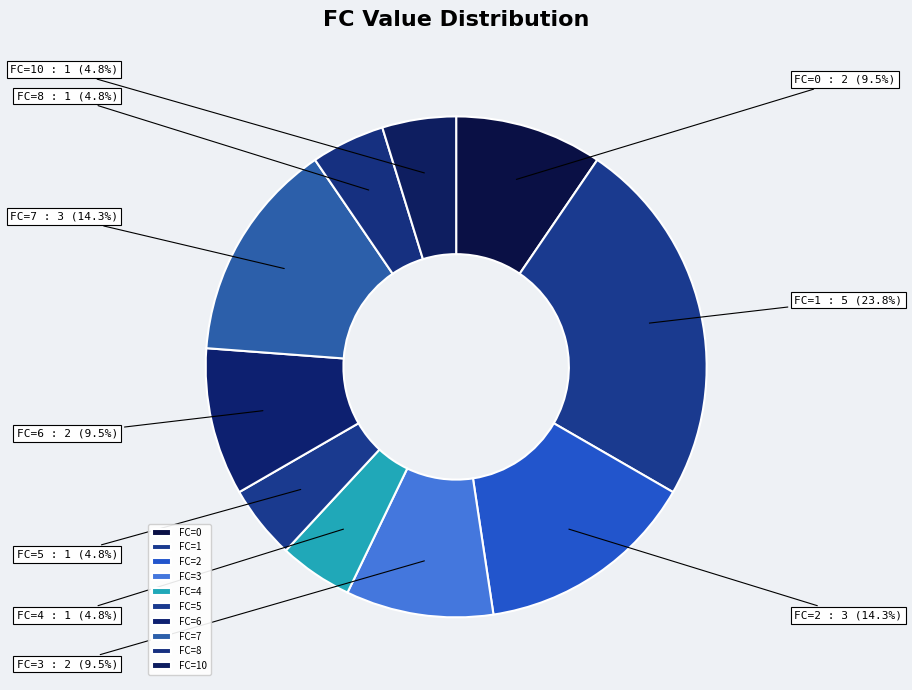

What portion of the pie excludes FC=1?

76.2%